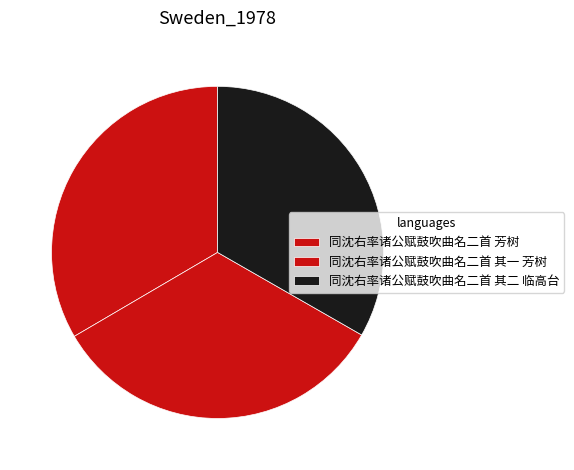

To the nearest percent, what percentage of the pie is 同沈右率诸公赋鼓吹曲名二首 芳树?

33%